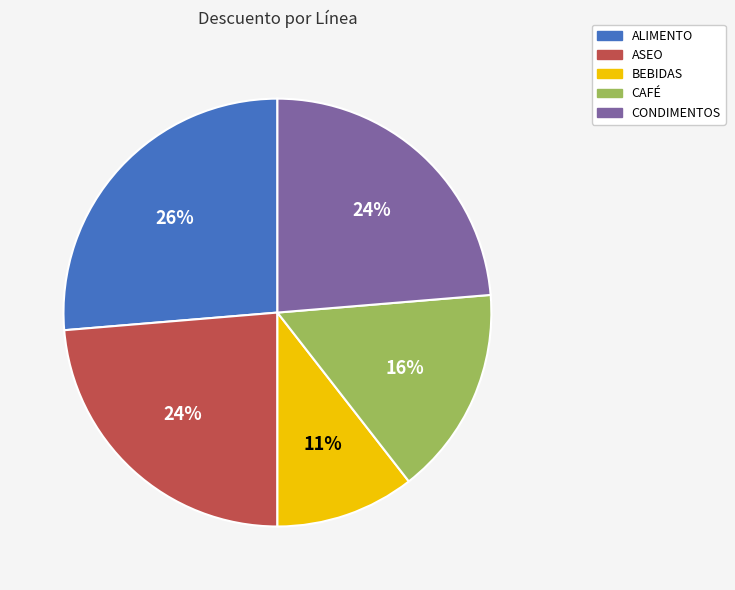

What is the smallest slice in the pie chart?

BEBIDAS